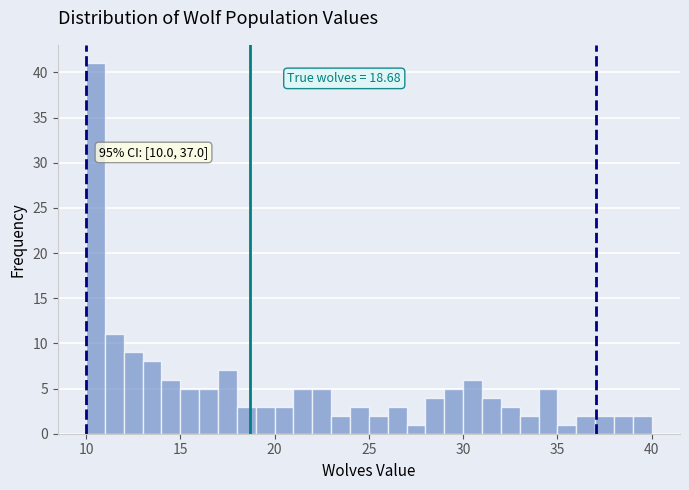

Around what value on the x-axis is the tallest bar? Give the approximate position of its centre, as read against the axis.

10.5